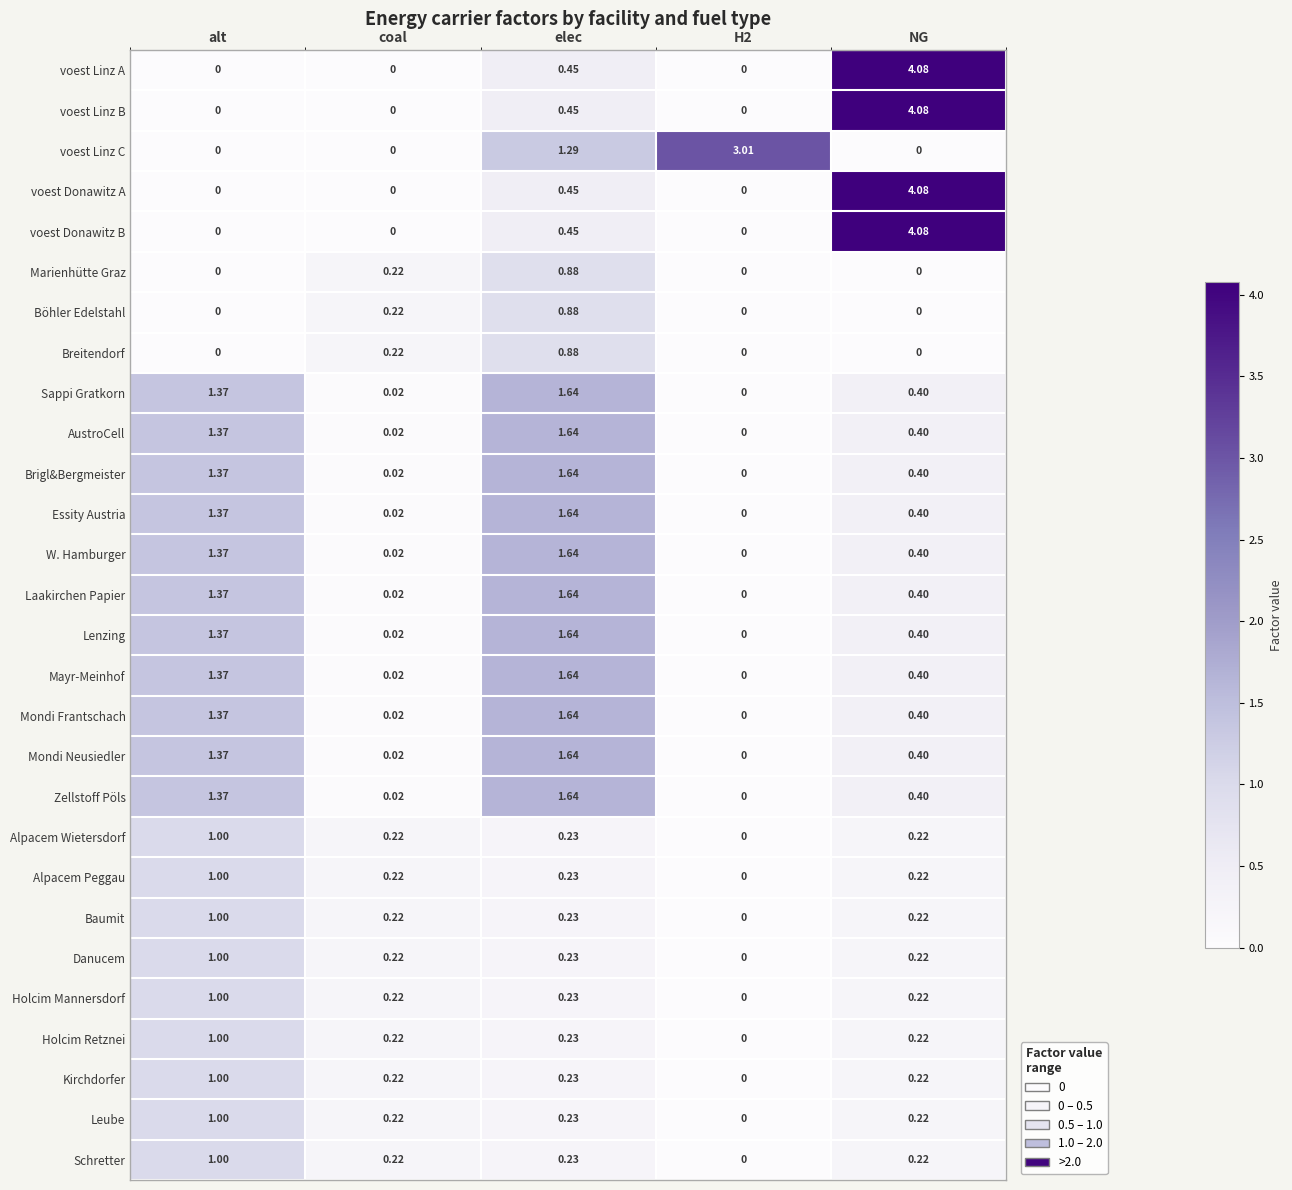

Which label corresponds to the largest value in the chart?

NG